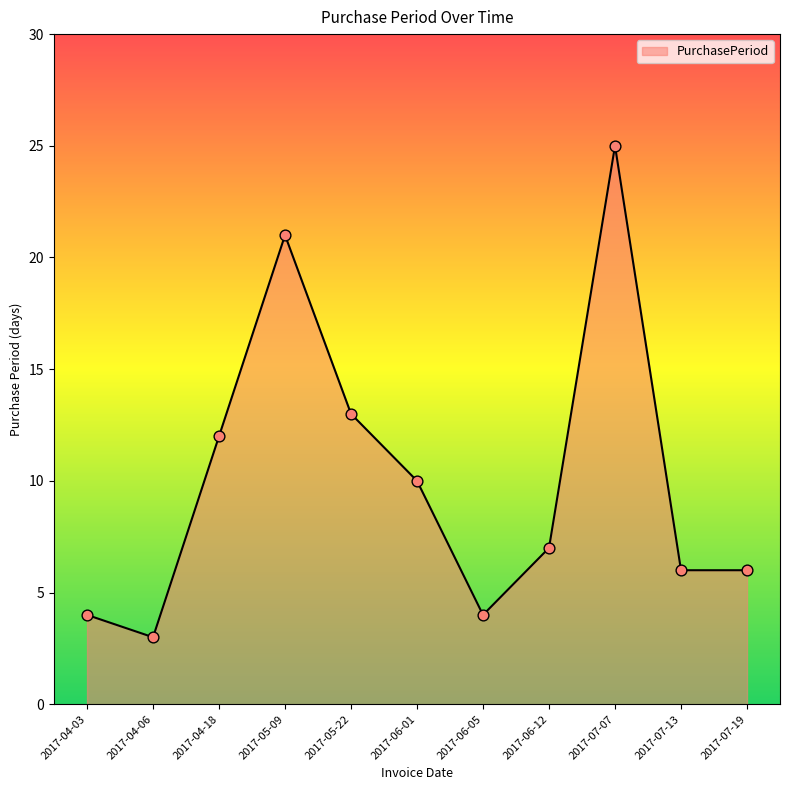

Approximately how many times larger is the value at 2017-04-03 compared to 2017-07-13?

0.7